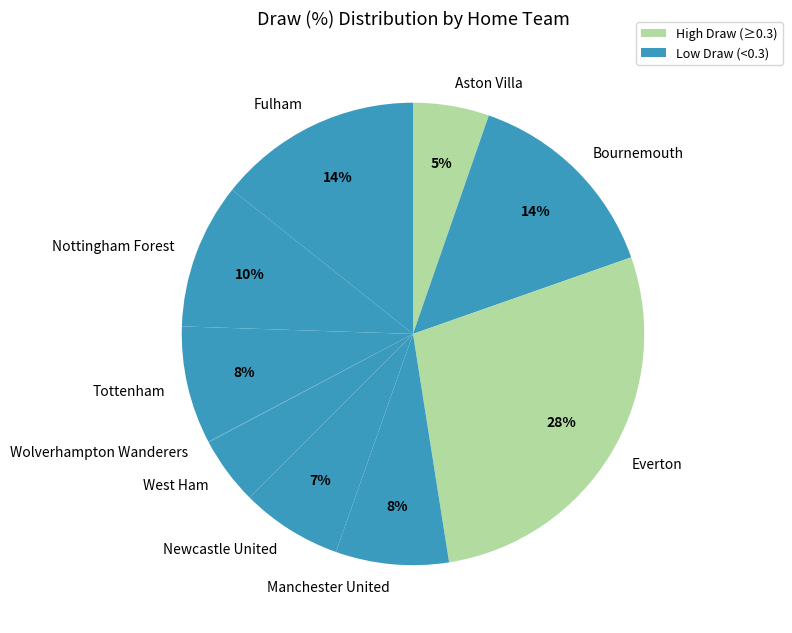

Which category has the biggest portion of the pie?

Everton